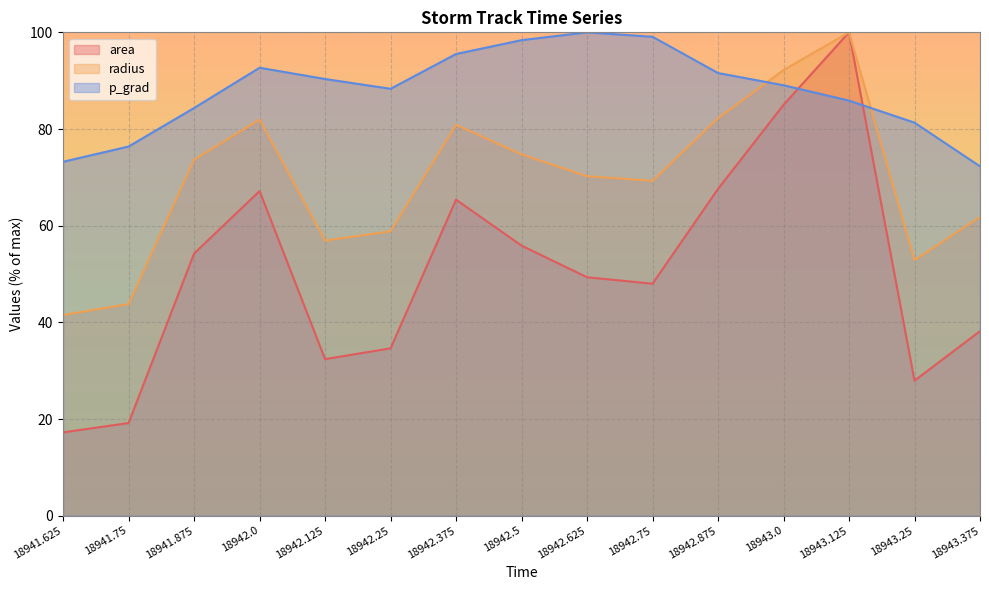

Is it true that radius equals 117.2 at 18942.375?

False